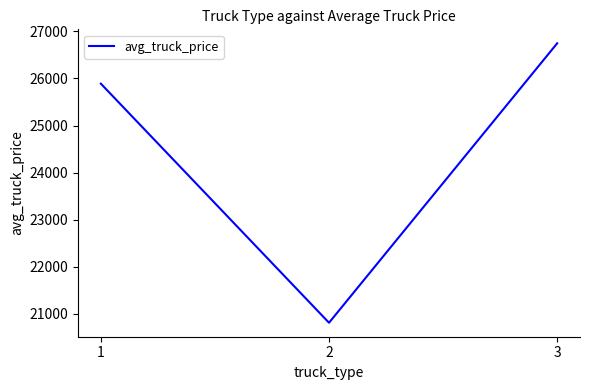

What is the sum of the values at 2 and 3?

47554